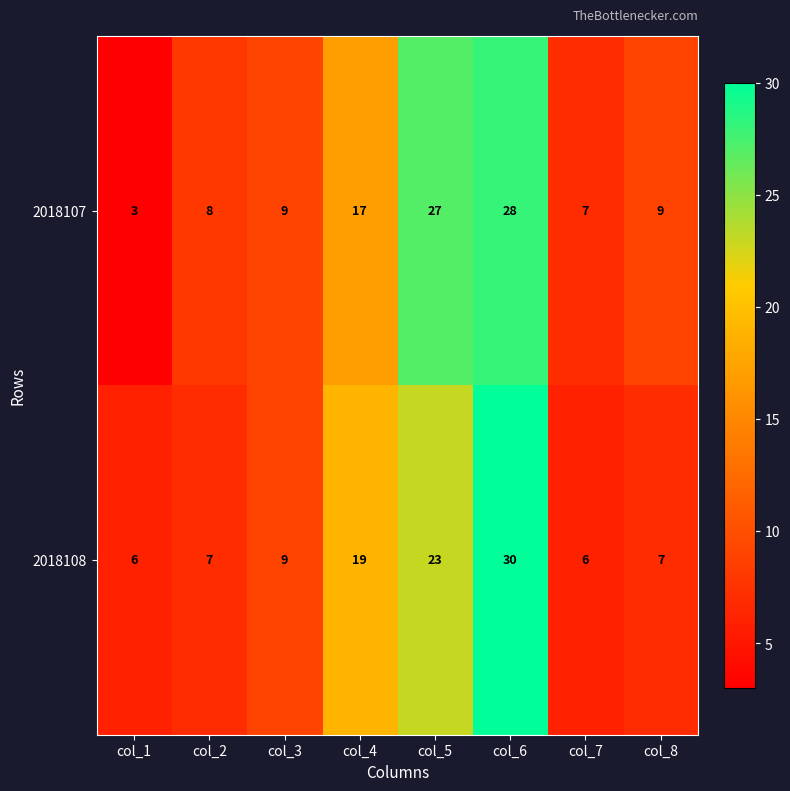

Which series has the largest total across all categories?

2018107